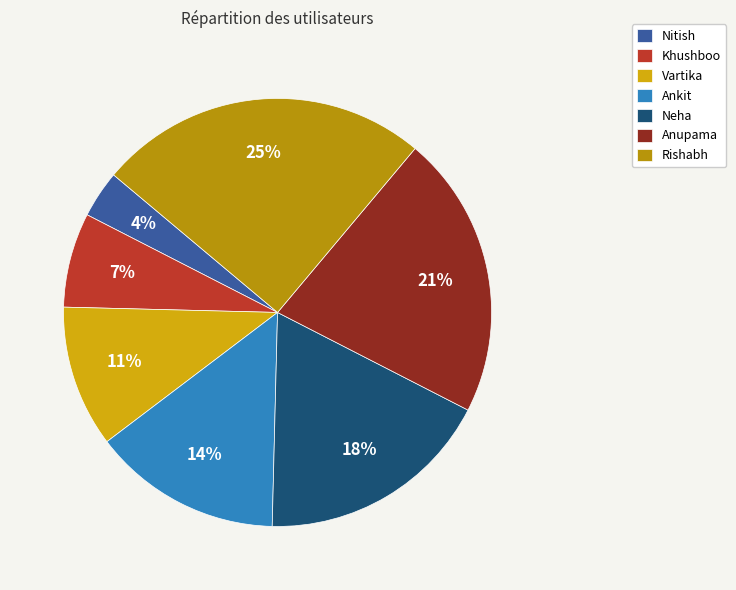

Which category has the smallest portion of the pie?

Nitish